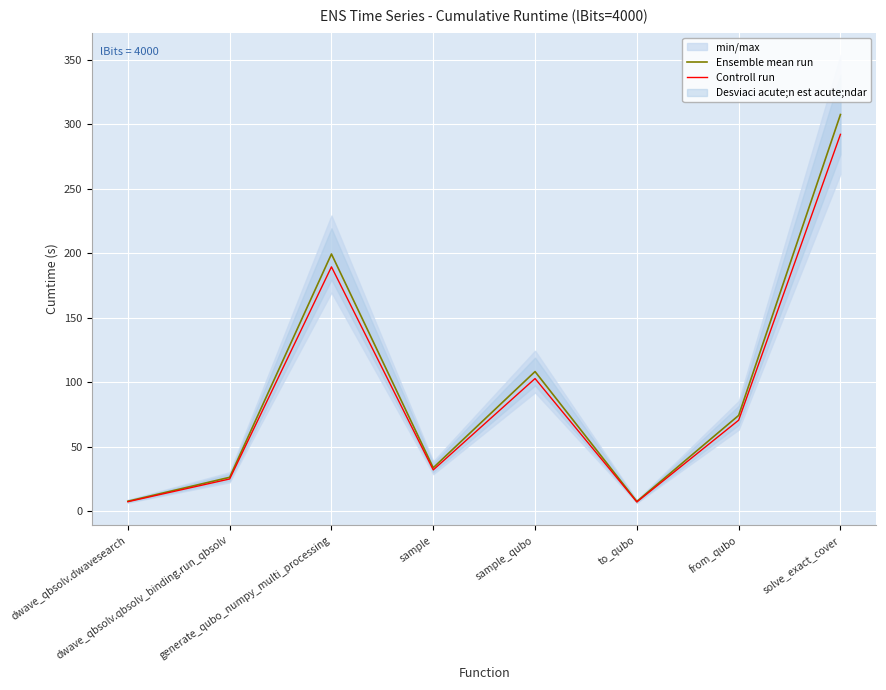

Rank the series at sample_qubo from highest to lowest value.

Ensemble mean run, Controll run